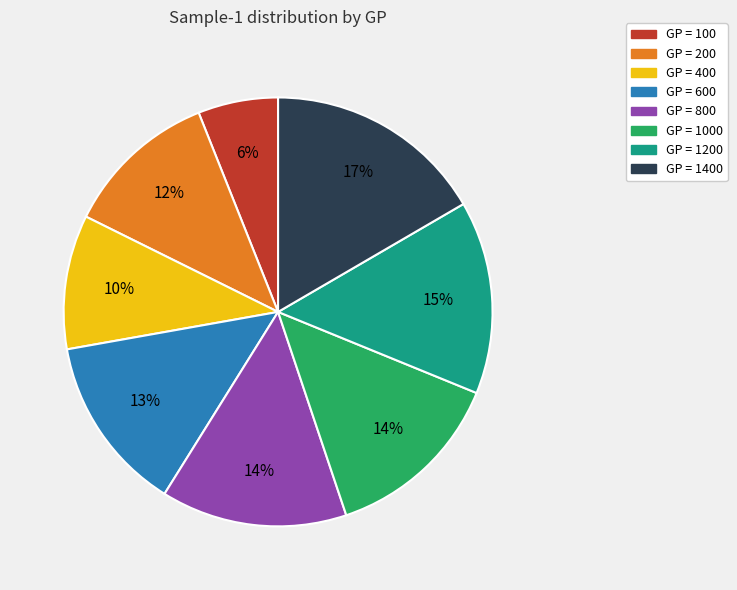

Does any single category account for the majority?

No